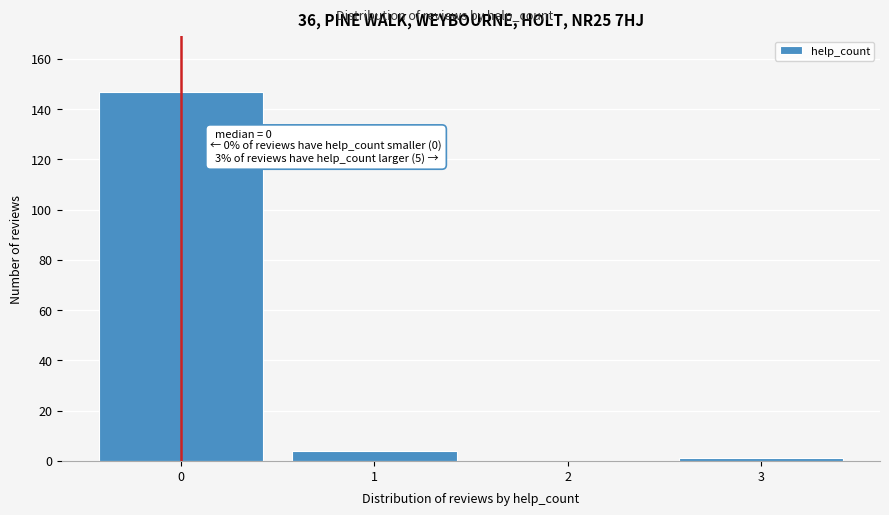

Reading right to left, transcribe all the data shown in this chart.

3=1	2=0	1=4	0=147